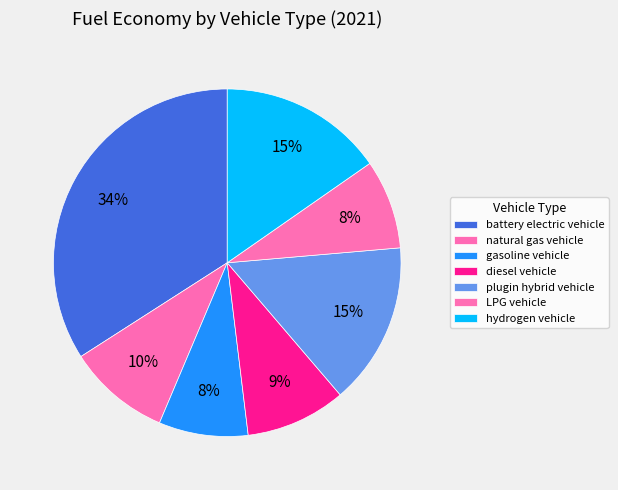

Count the number of slices in the pie.

7